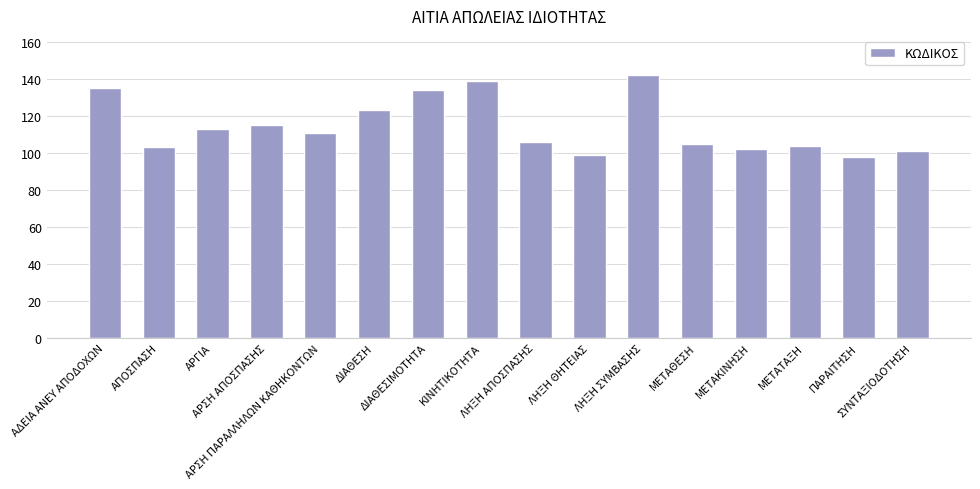

What is the difference between the values at ΔΙΑΘΕΣΙΜΟΤΗΤΑ and ΜΕΤΑΤΑΞΗ?

30